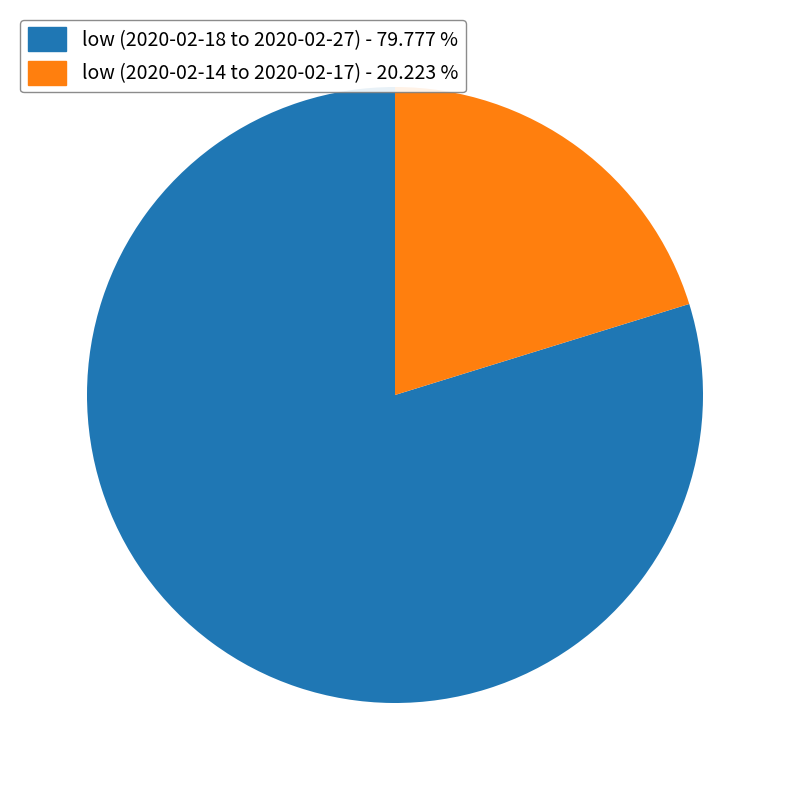

Does any single category account for the majority?

Yes